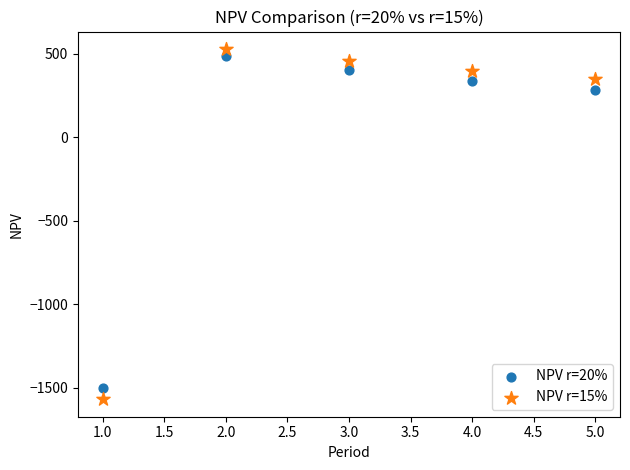

What is the X range (max minus min) for the scatter plot?

4.0